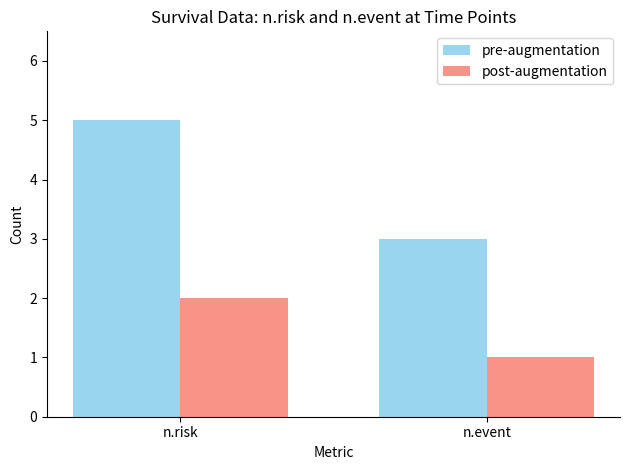

Reading left to right, list all the values displayed in this chart.

pre-augmentation: n.risk=5	n.event=3
post-augmentation: n.risk=2	n.event=1